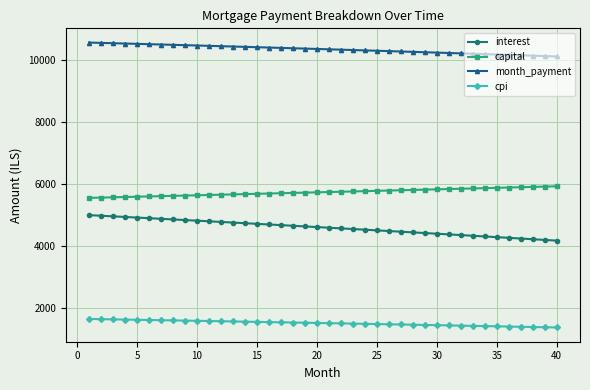

What is the average value of the interest series?

4607.6